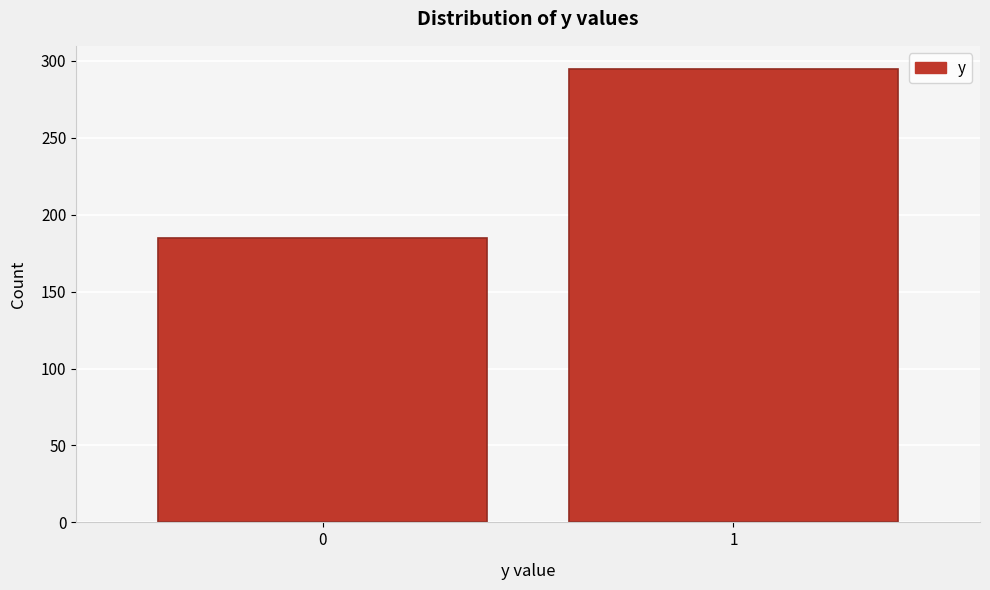

Reading left to right, list all the values displayed in this chart.

0=185	1=295